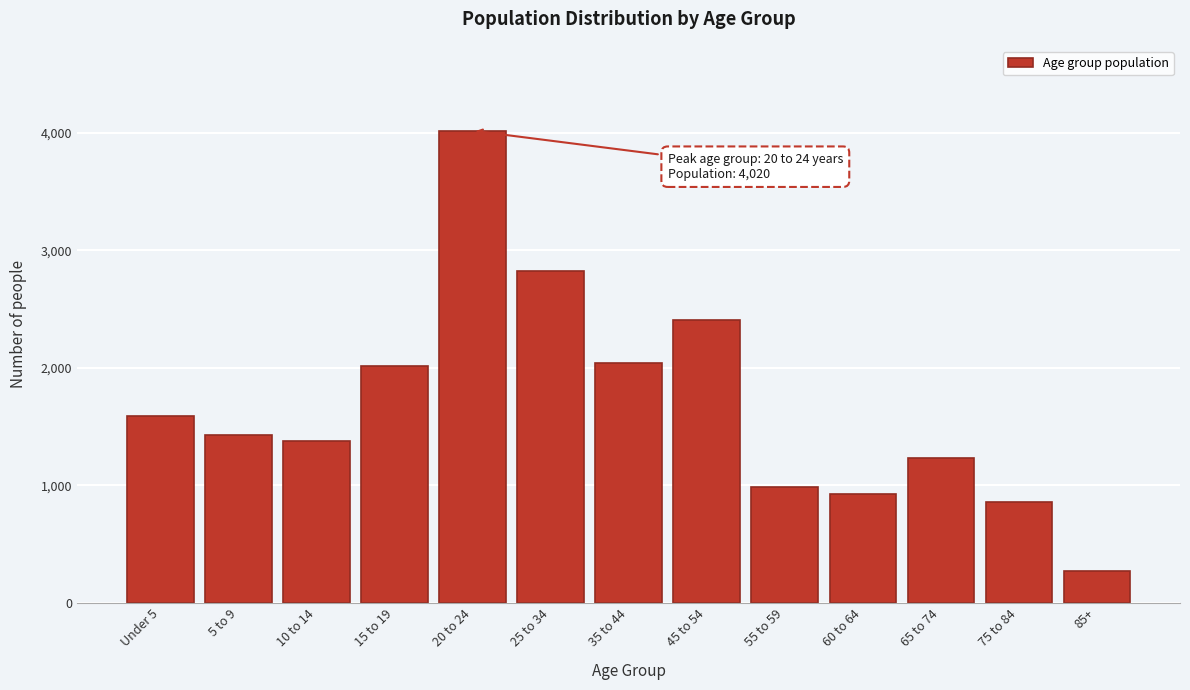

Reading left to right, transcribe all the data shown in this chart.

1590	1427	1374	2019	4020	2825	2045	2410	982	929	1231	860	270